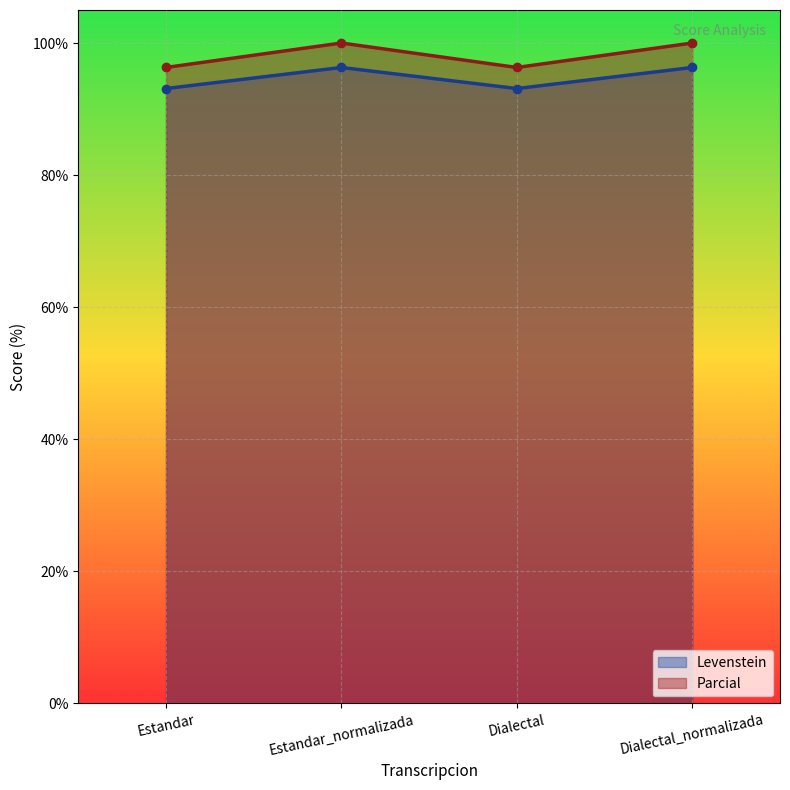

True or false: Levenstein and Parcial cross at least once.

False